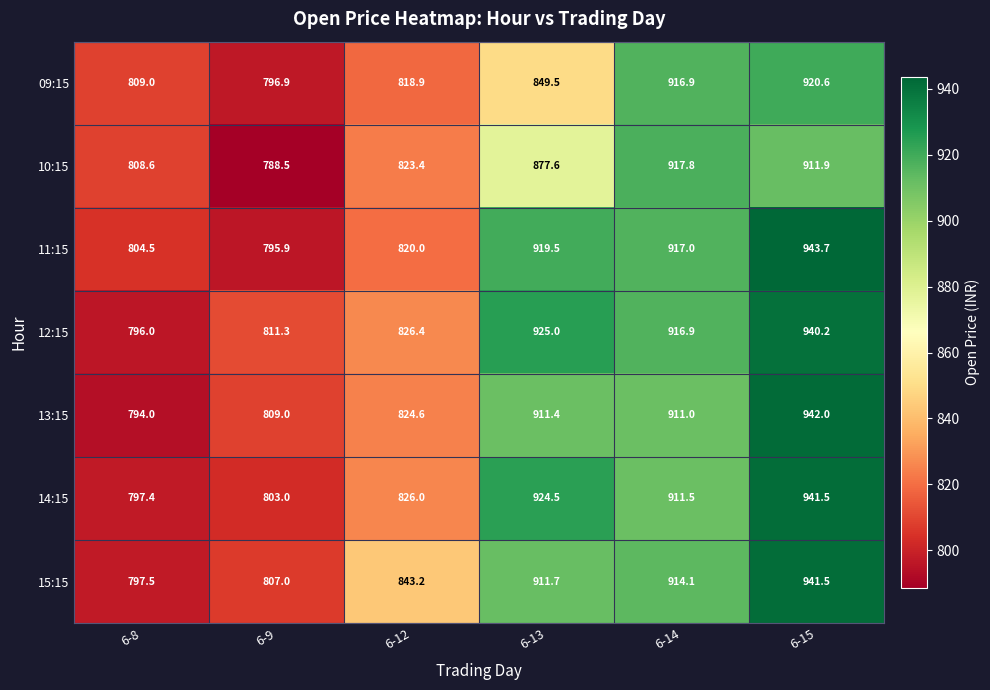

The 13:15 series shows 1634.8 at 6-15. True or false?

False